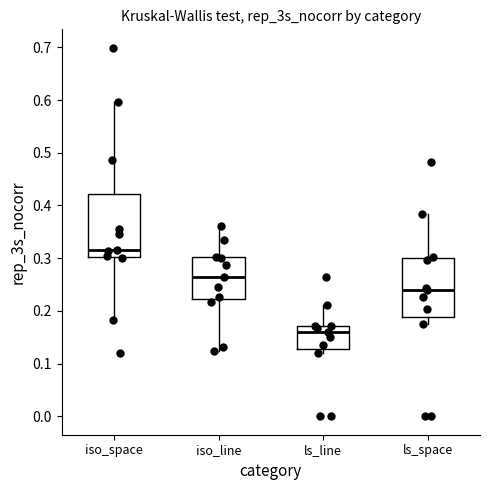

Which box's median line is the lowest?

ls_line